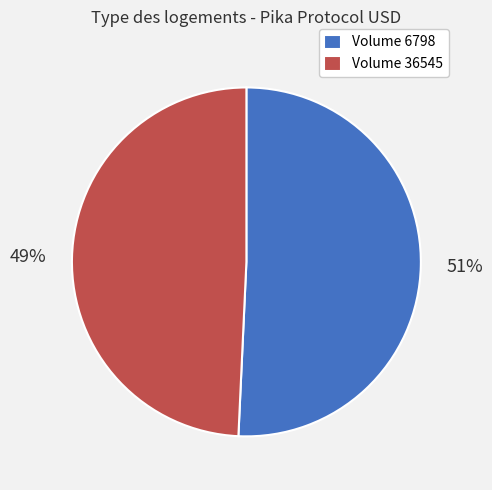

Do Volume 6798 and Volume 36545 together represent more than half of the pie?

Yes